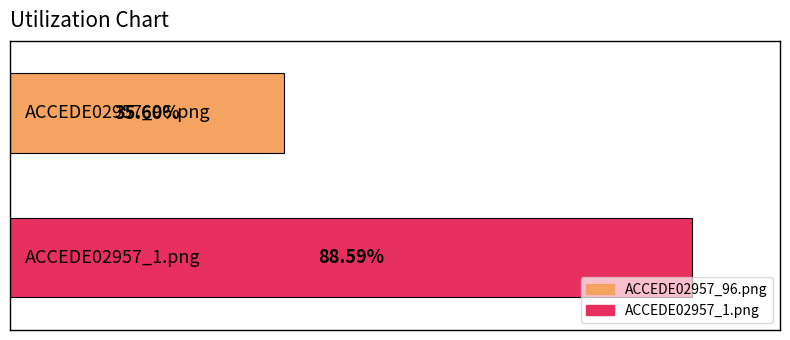

What is the label of the 2nd bar from the left?

ACCEDE02957_1.png